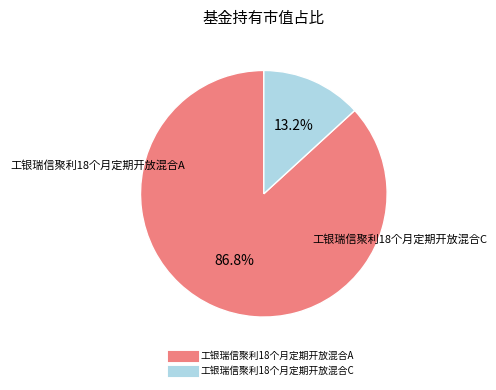

Count the number of slices in the pie.

2